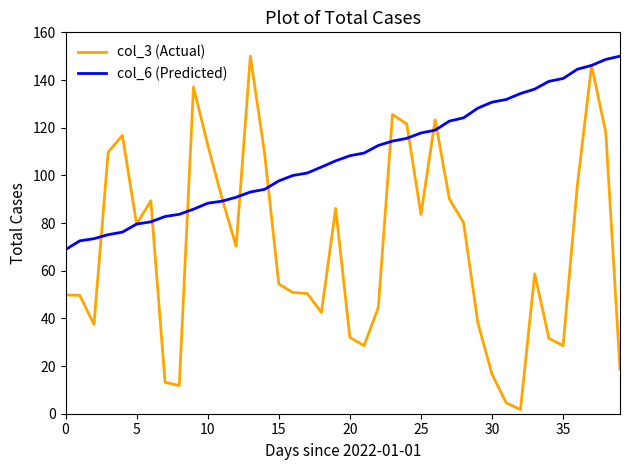

Does the chart have visible grid lines?

No